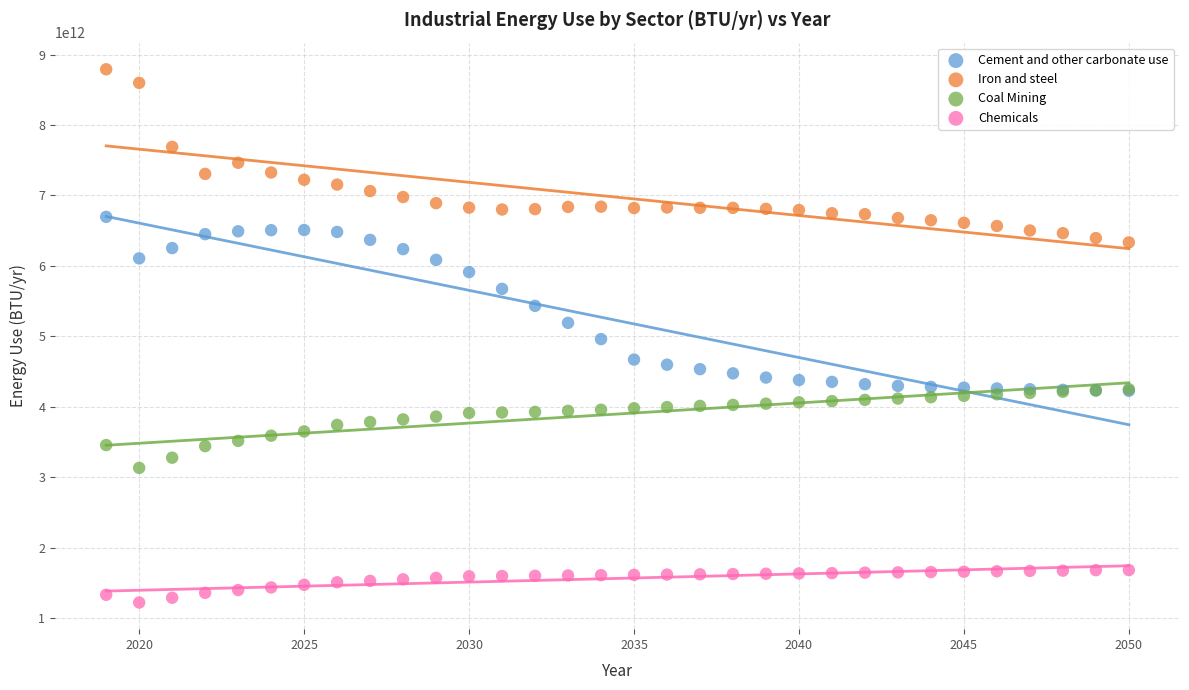

Which series contains the lowest Y value?

Chemicals